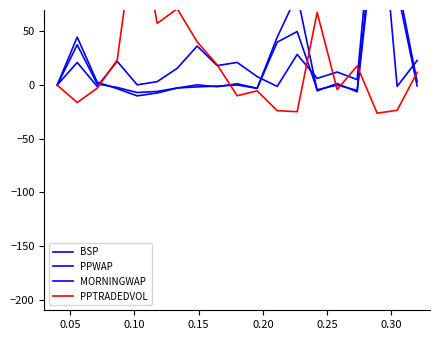

Is it true that PPWAP equals 2.5 at 14?

False